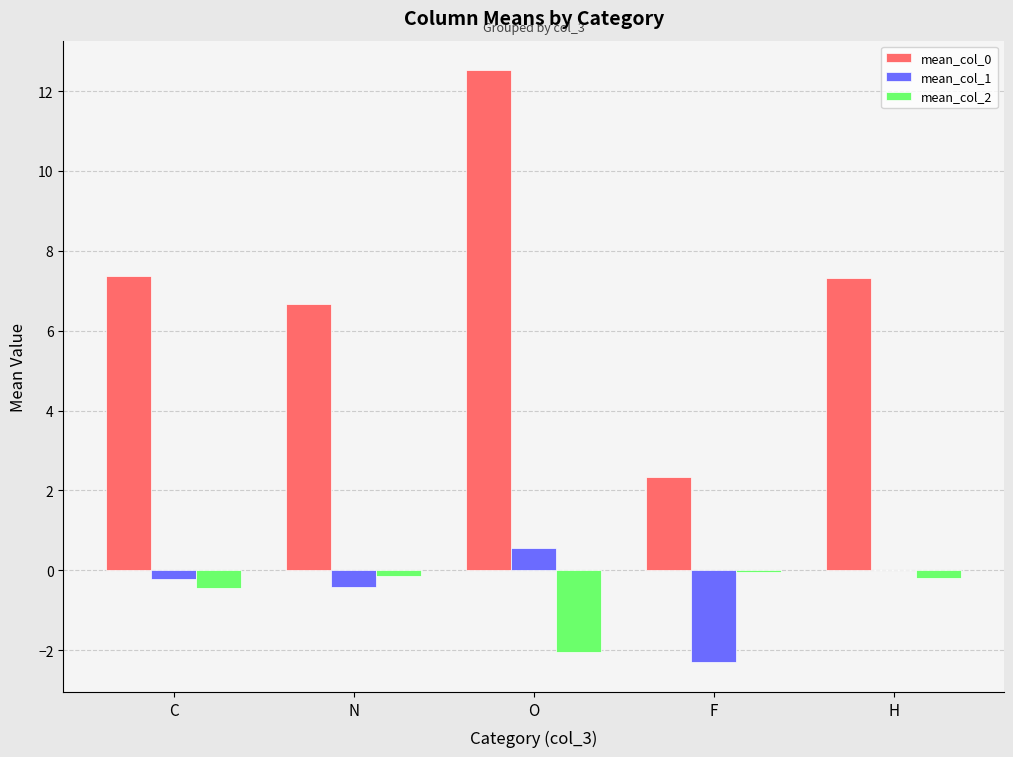

At which category does the chart reach its peak across all series?

O